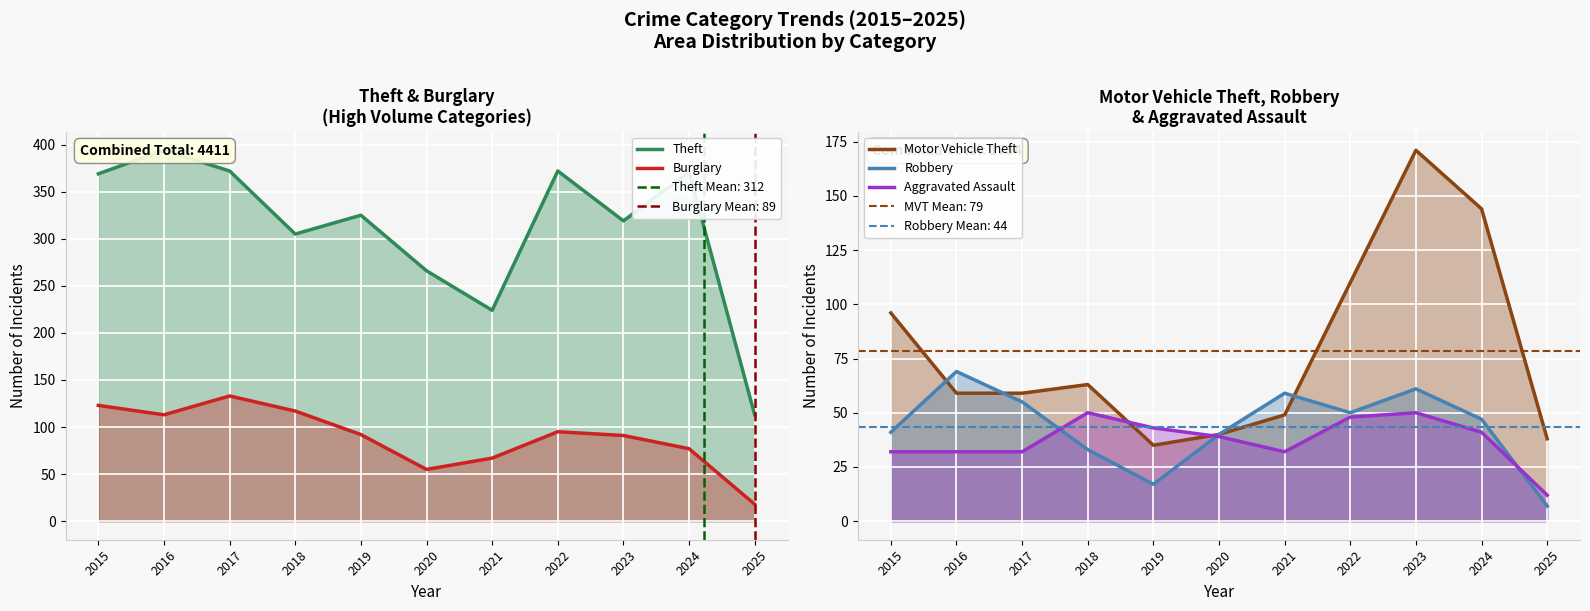

How many series are shown in this chart?

5